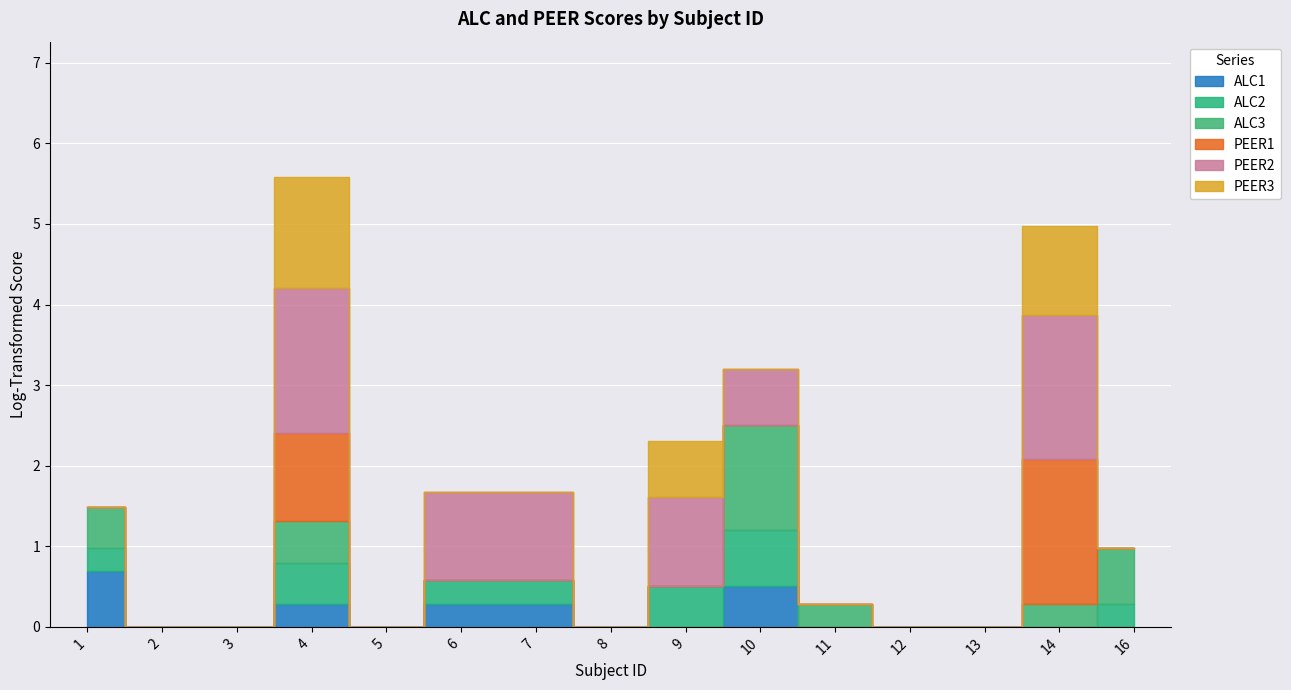

Where is PEER1 nearest to the value 0?

1